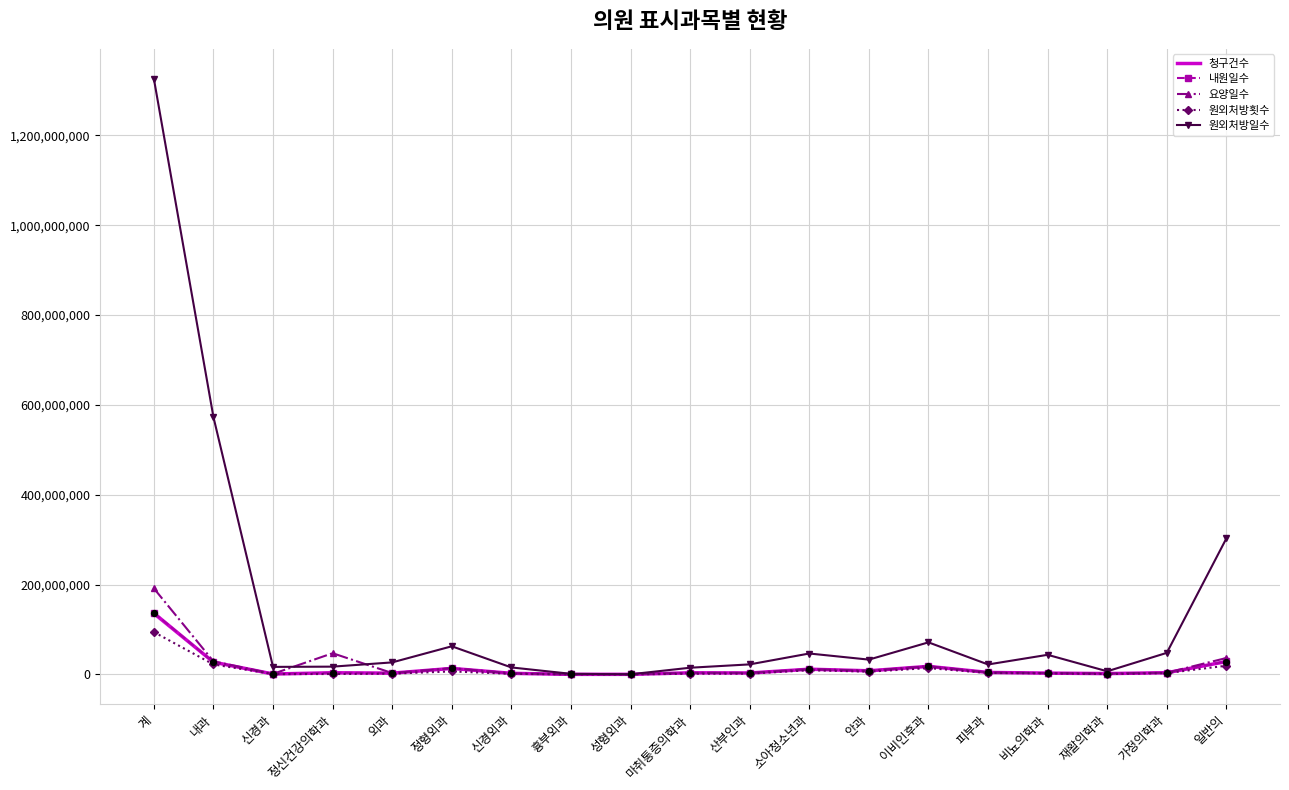

Is the value of 원외처방일수 at 산부인과 greater than the value of 청구건수 at 정신건강의학과?

Yes